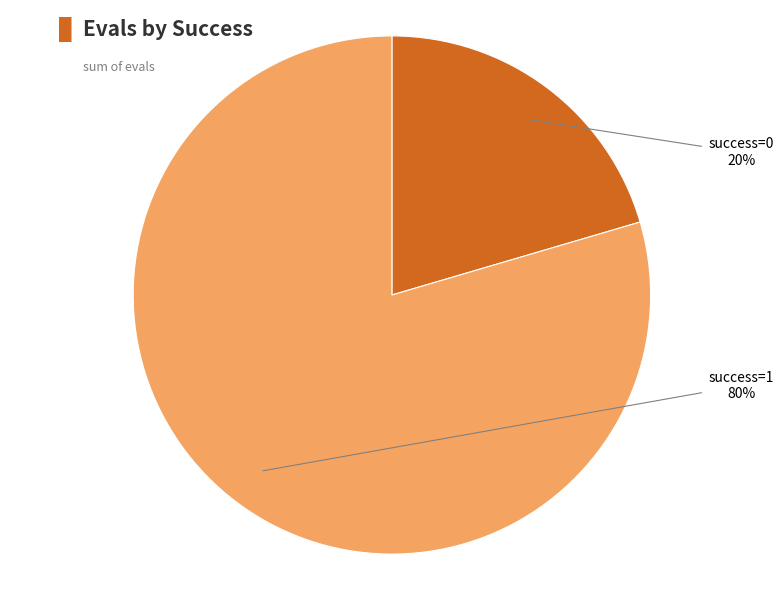

Between success=1 and success=0, which is larger?

success=1